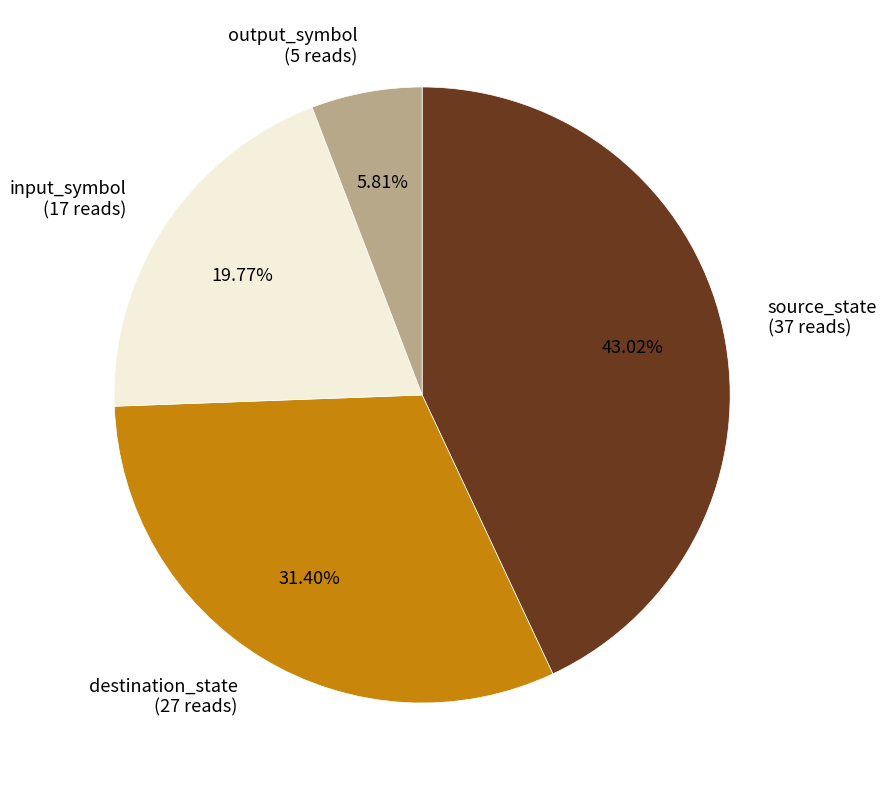

Combined, what portion of the pie is destination_state and source_state?

74.4%